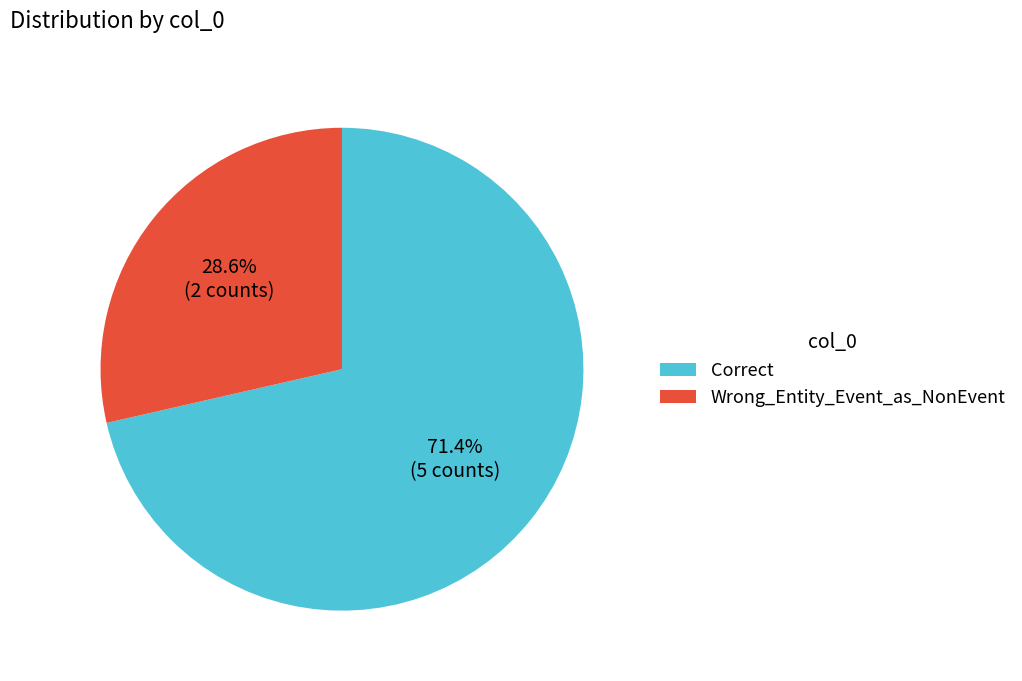

What percentage is the Correct slice, to the nearest percent?

71%